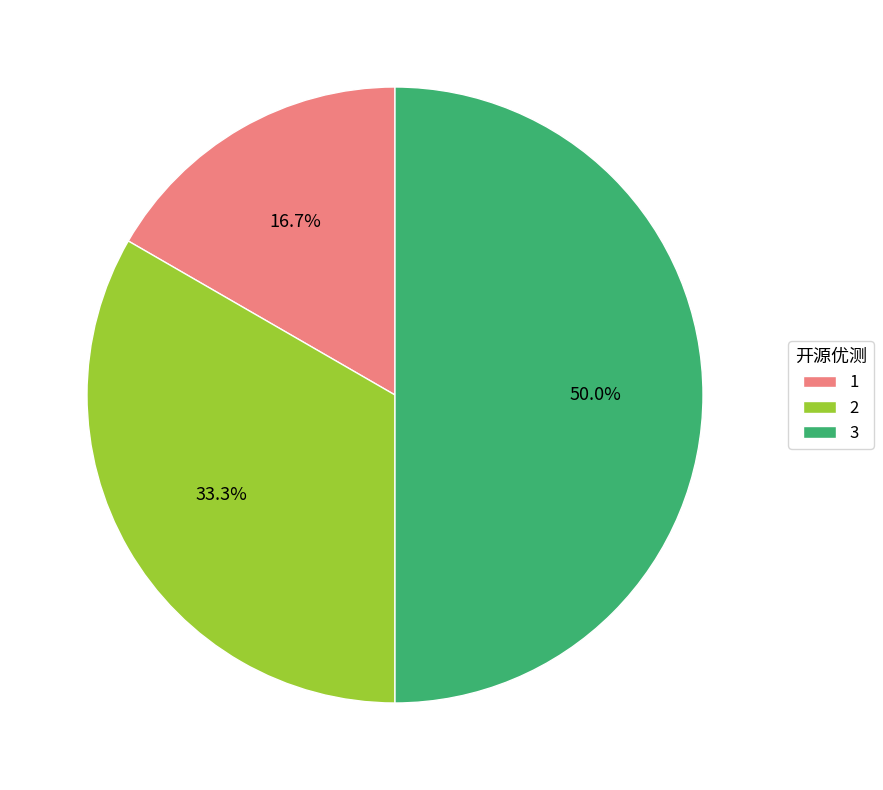

Does 2 account for over 50% of the chart?

No